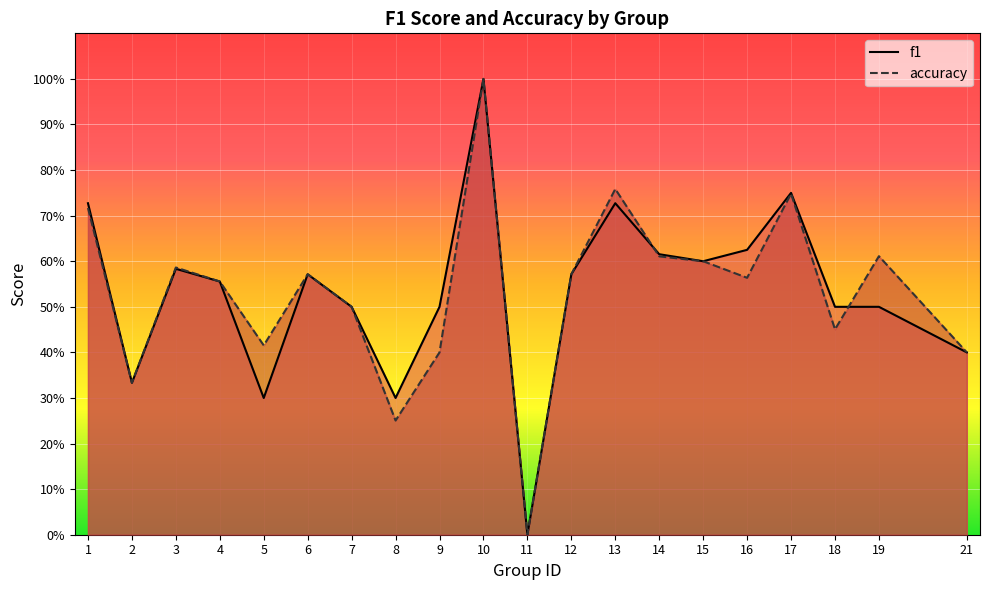

Which series has the largest total across all categories?

accuracy